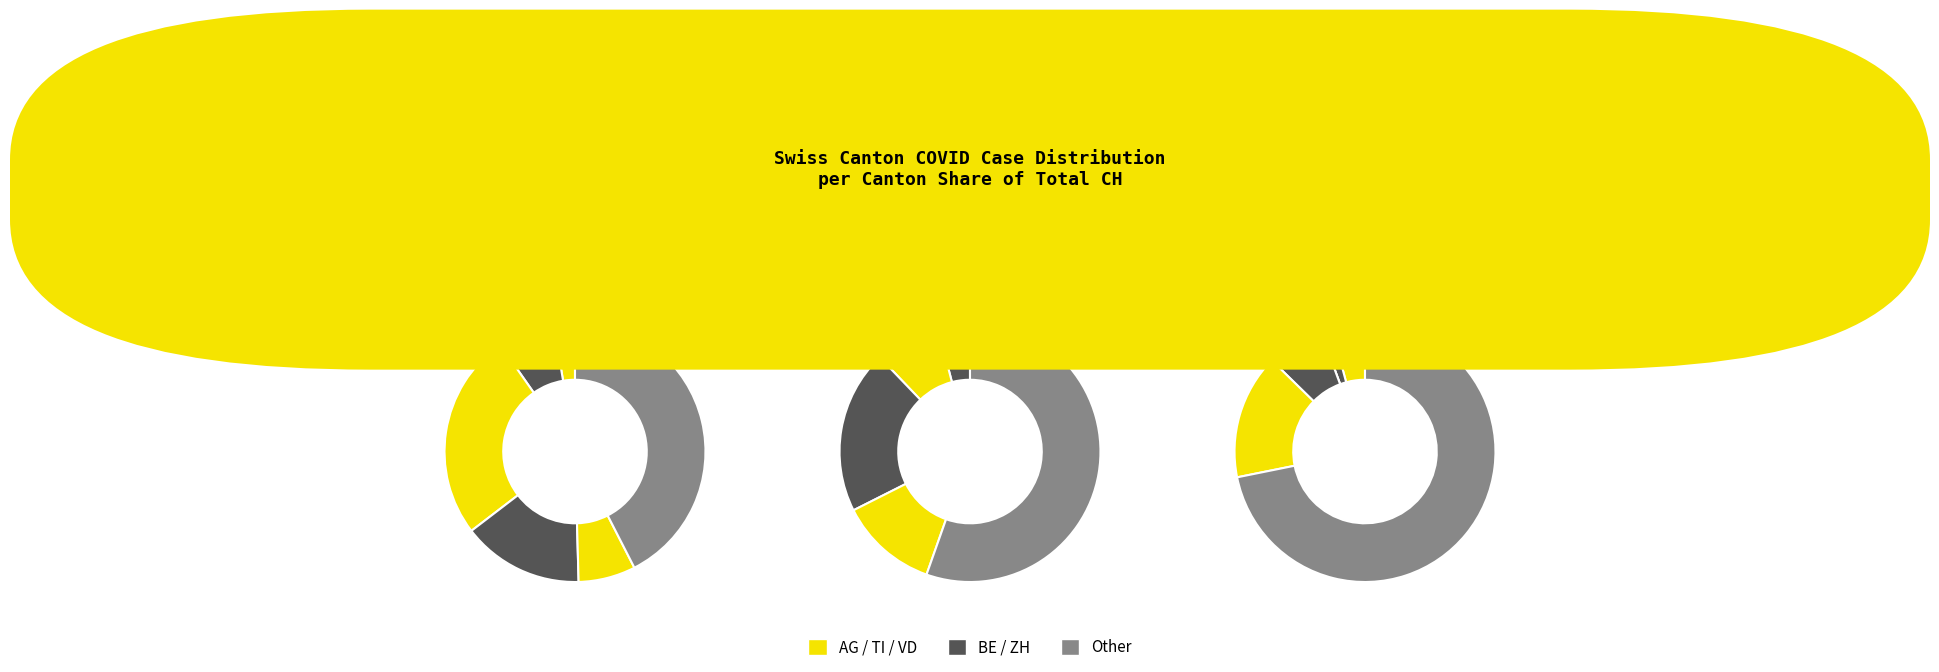

To the nearest percent, what percentage of the pie is 29?

2%